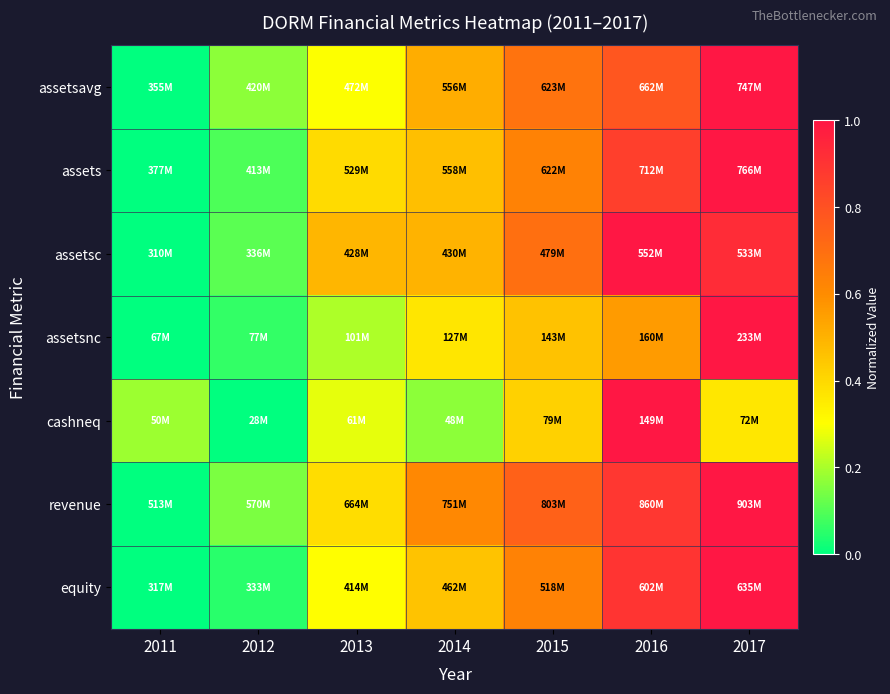

What is the total value across all series at 2016?

6.0